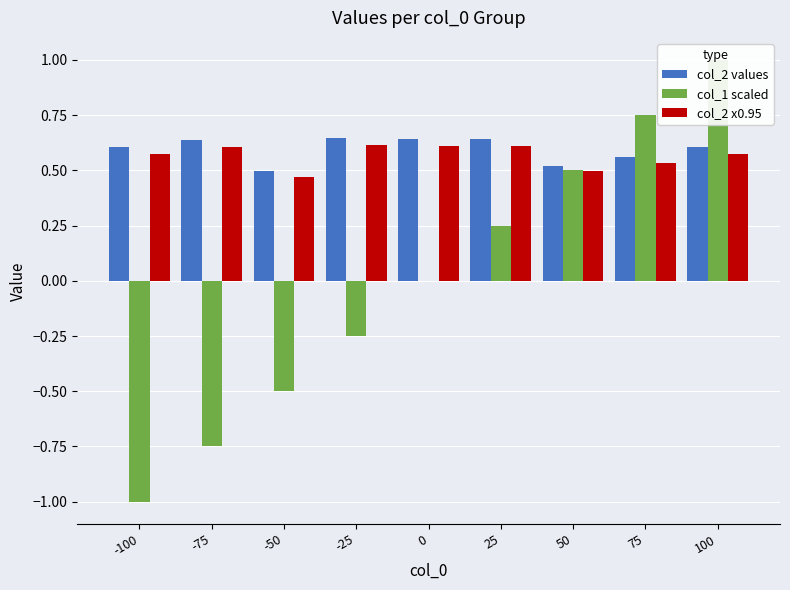

What is the maximum value shown in the chart?

1.0